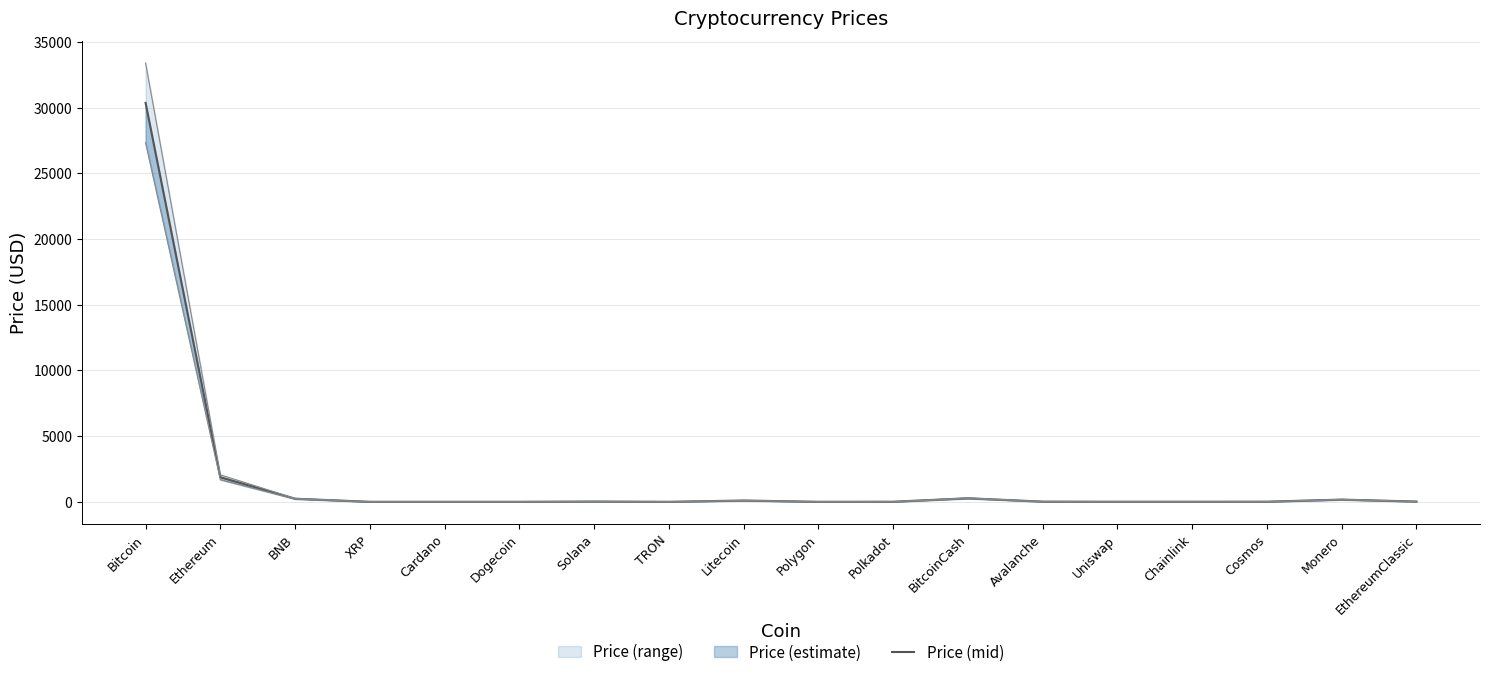

At which category does the data reach its first local peak?

Solana